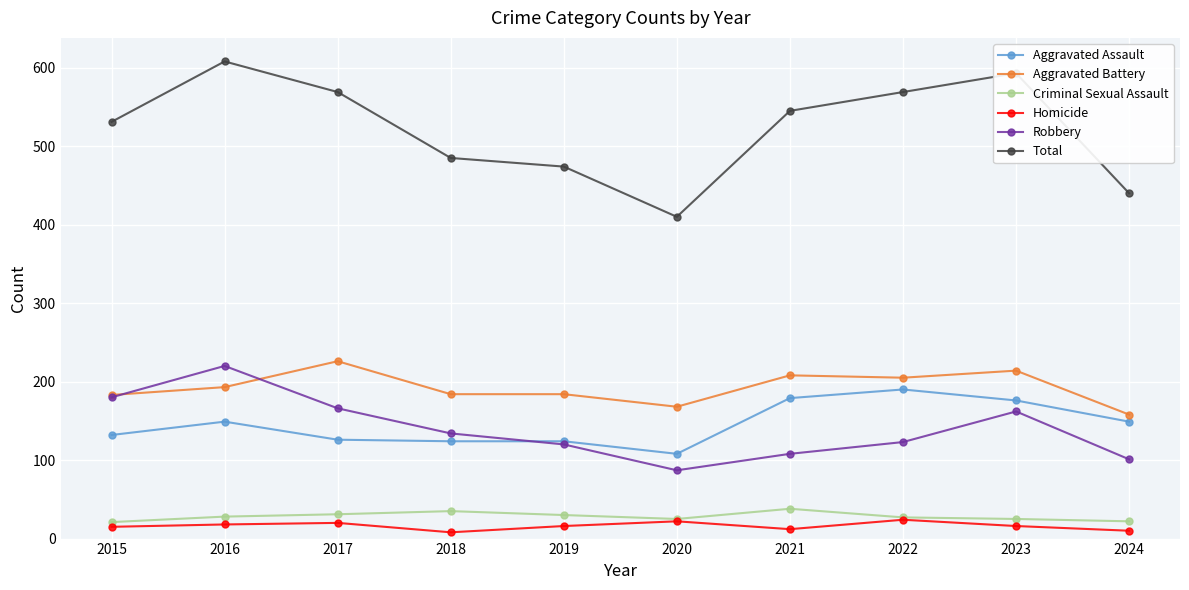

True or false: Aggravated Assault has more than 1 points higher than both neighbors.

True